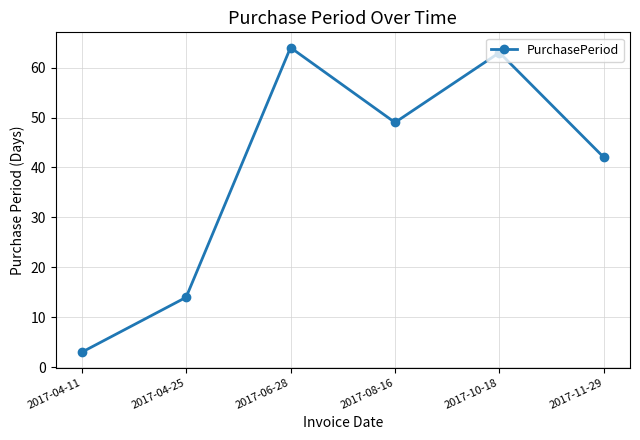

Which has a higher value, 2017-06-28 or 2017-08-16?

2017-06-28